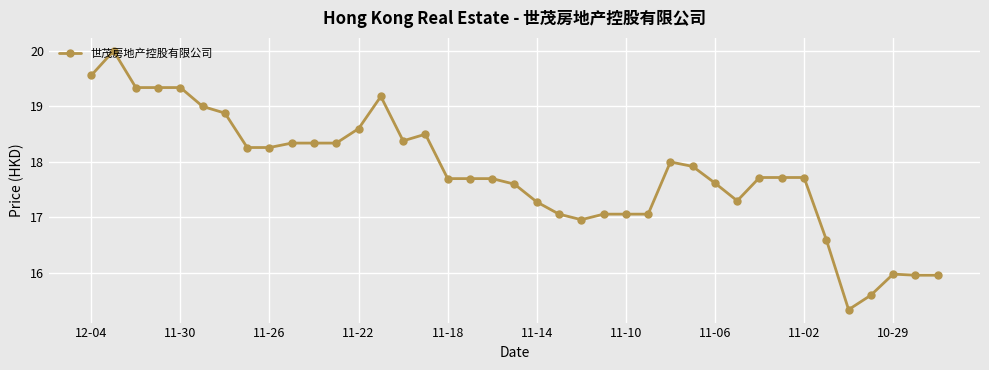

True or false: the data has more than 0 interior local peaks.

True